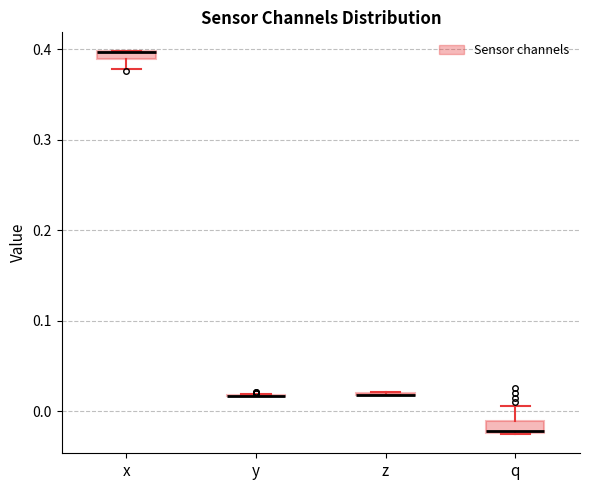

Where is the lower edge of the box for x on the y-axis? The values are not printed on the chart, so give them approximately, as read against the axis.

0.39